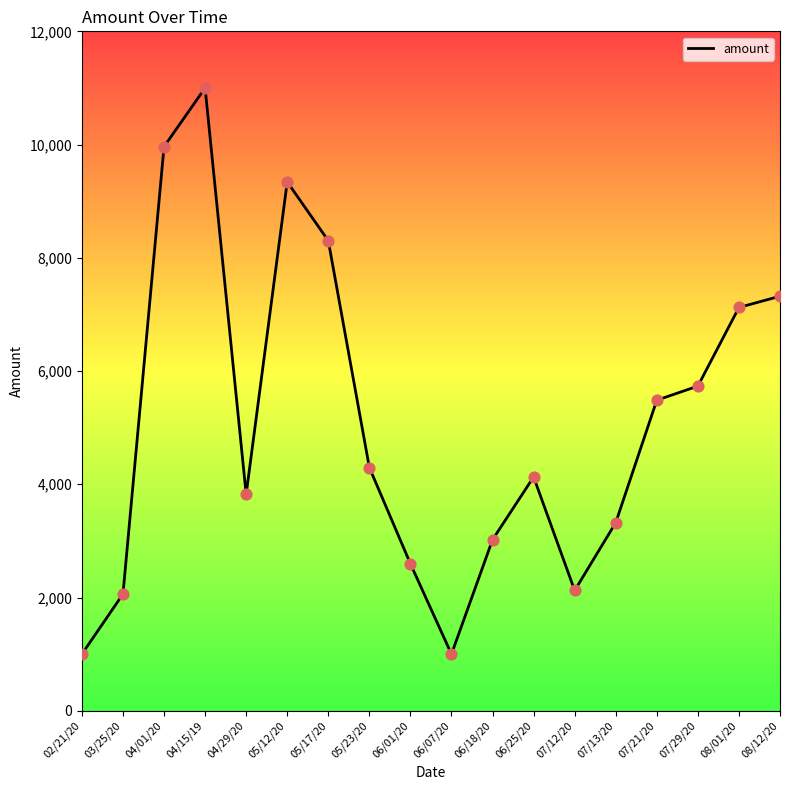

What is the ratio of the value at 04/01/20 to the value at 07/13/20?

3.0